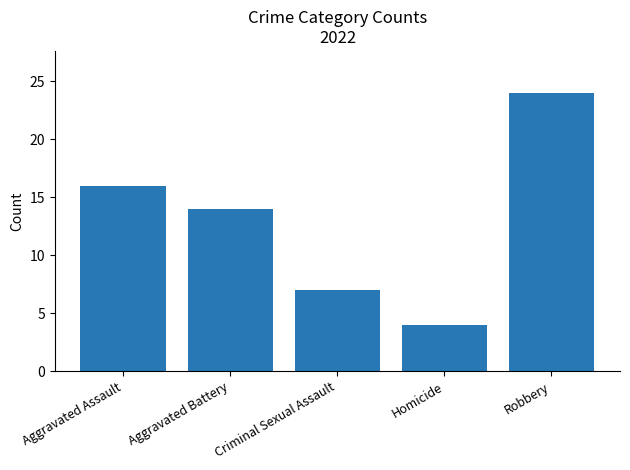

What is the maximum value shown in the chart?

24